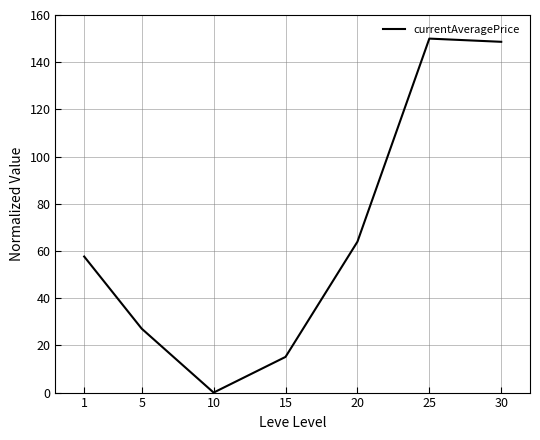

What value does the data have at 20?

63.9